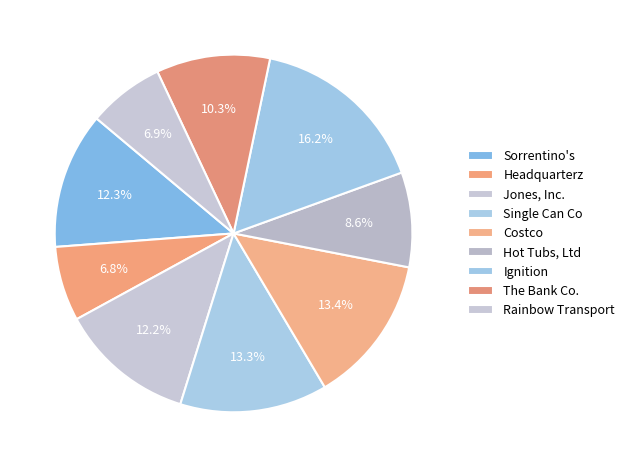

What is the largest slice in the pie chart?

Ignition